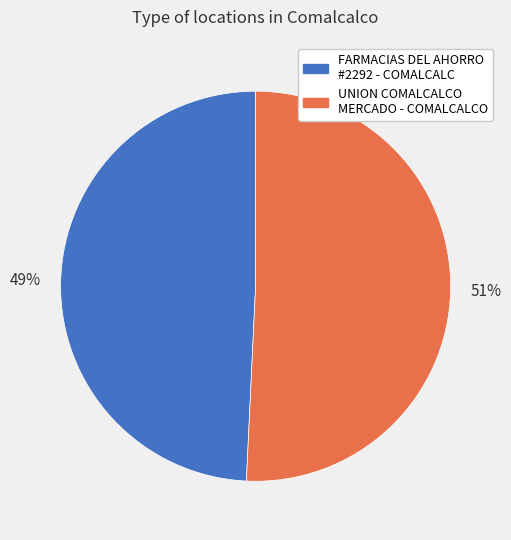

To the nearest percent, what is the average slice percentage?

50%